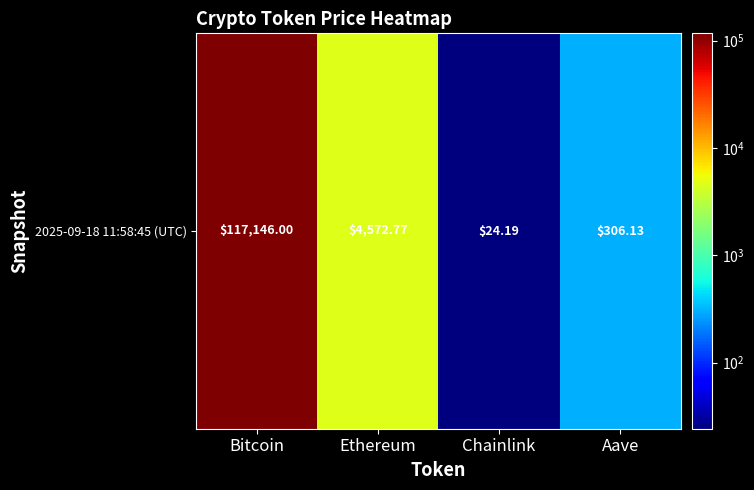

What is the sum of the values at Ethereum and Chainlink?

4597.0